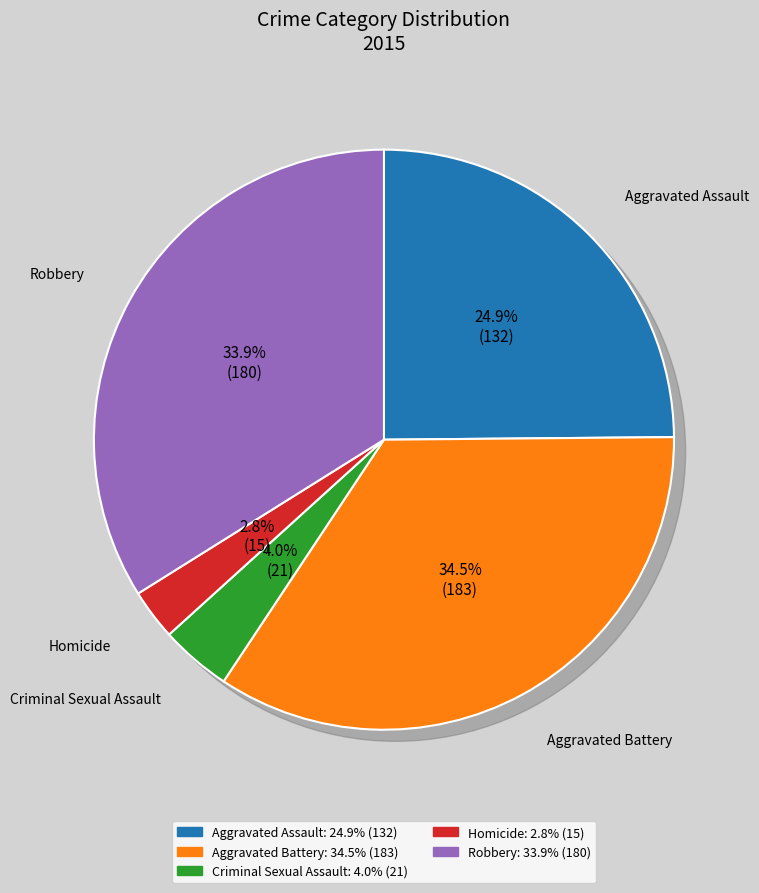

Which category has the smallest portion of the pie?

Homicide